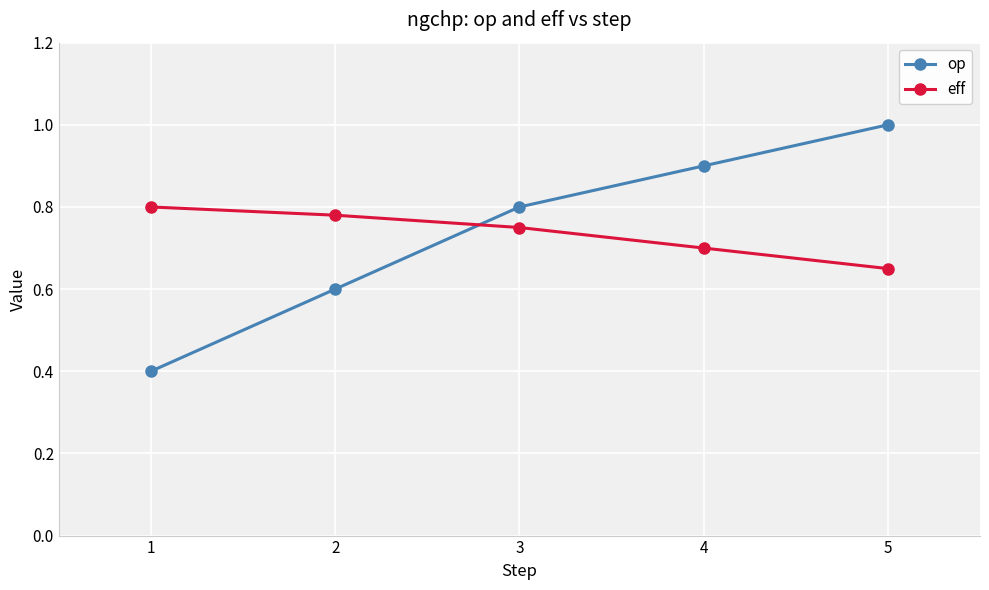

What is the value of the op point at the 5th from the left?

1.0